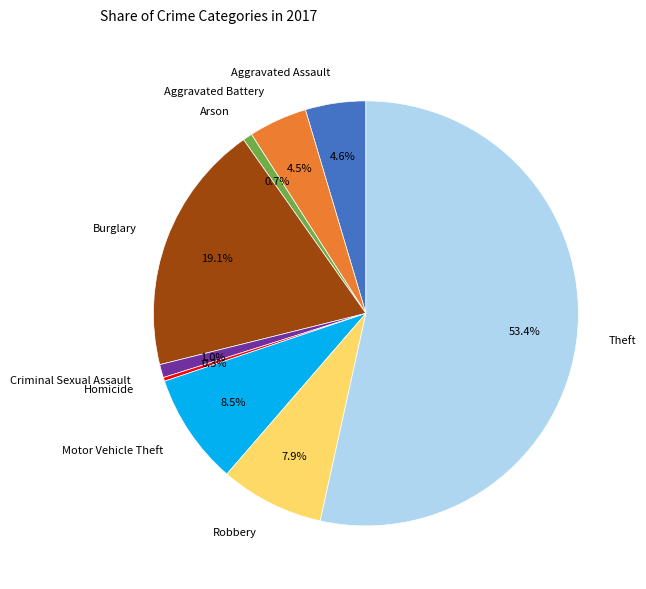

How much of the chart is everything except Theft?

46.6%